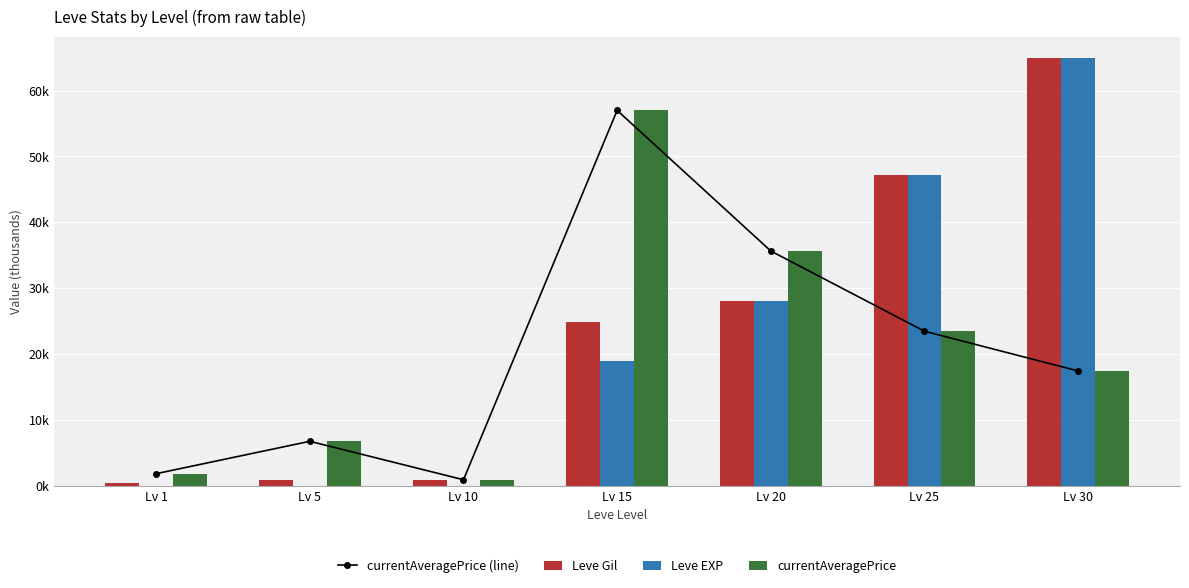

True or false: currentAveragePrice (line) has a value of 15.2 at Lv 25.

False